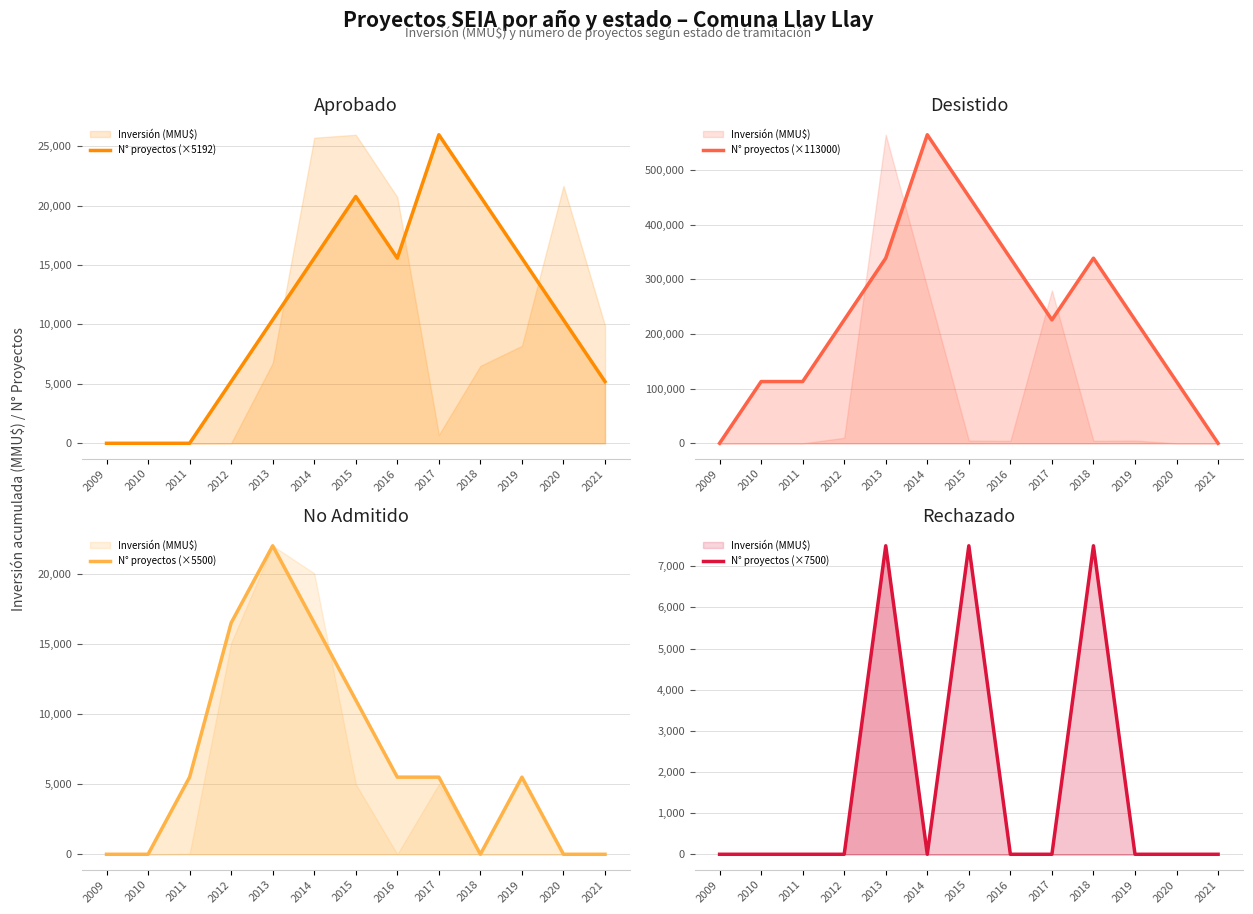

What is the difference between the N° proyectos (×113000) values at 2011 and 2015?

339000